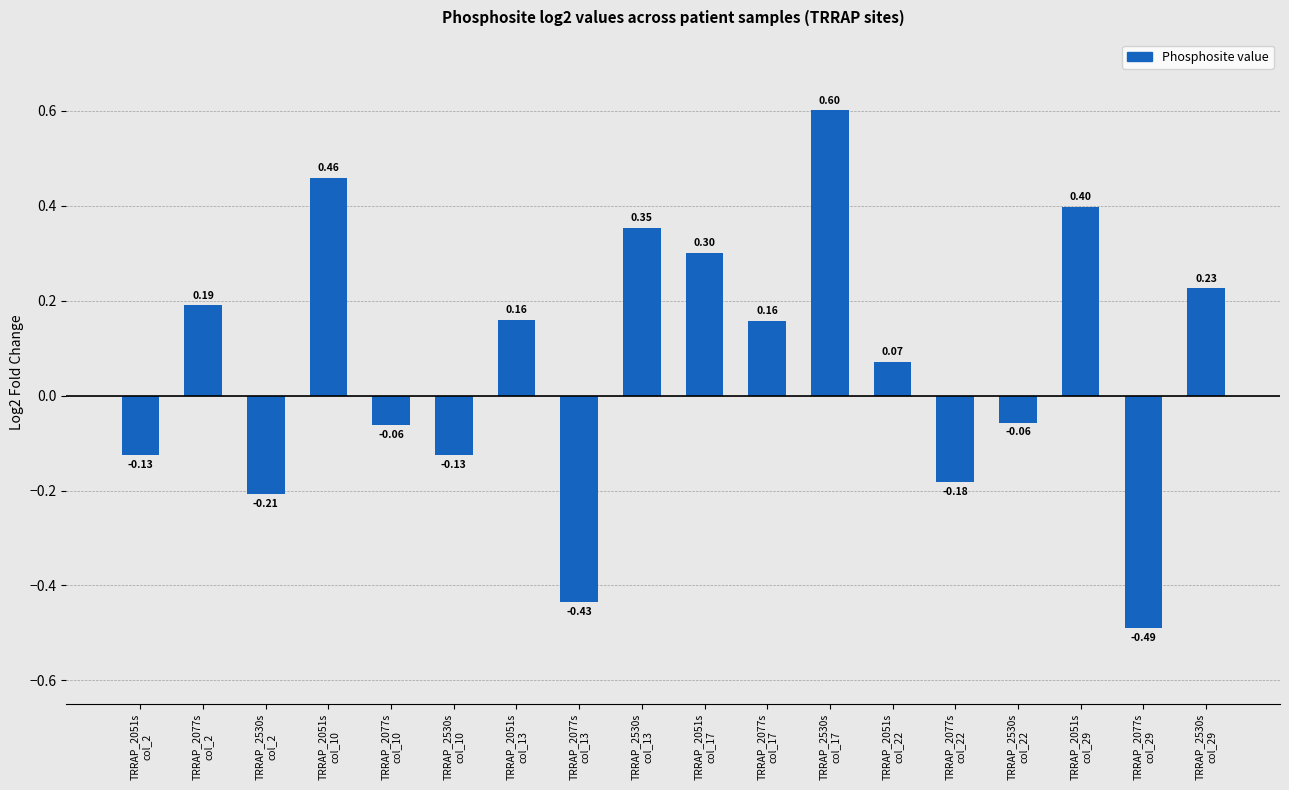

How many data points are above 0?

10